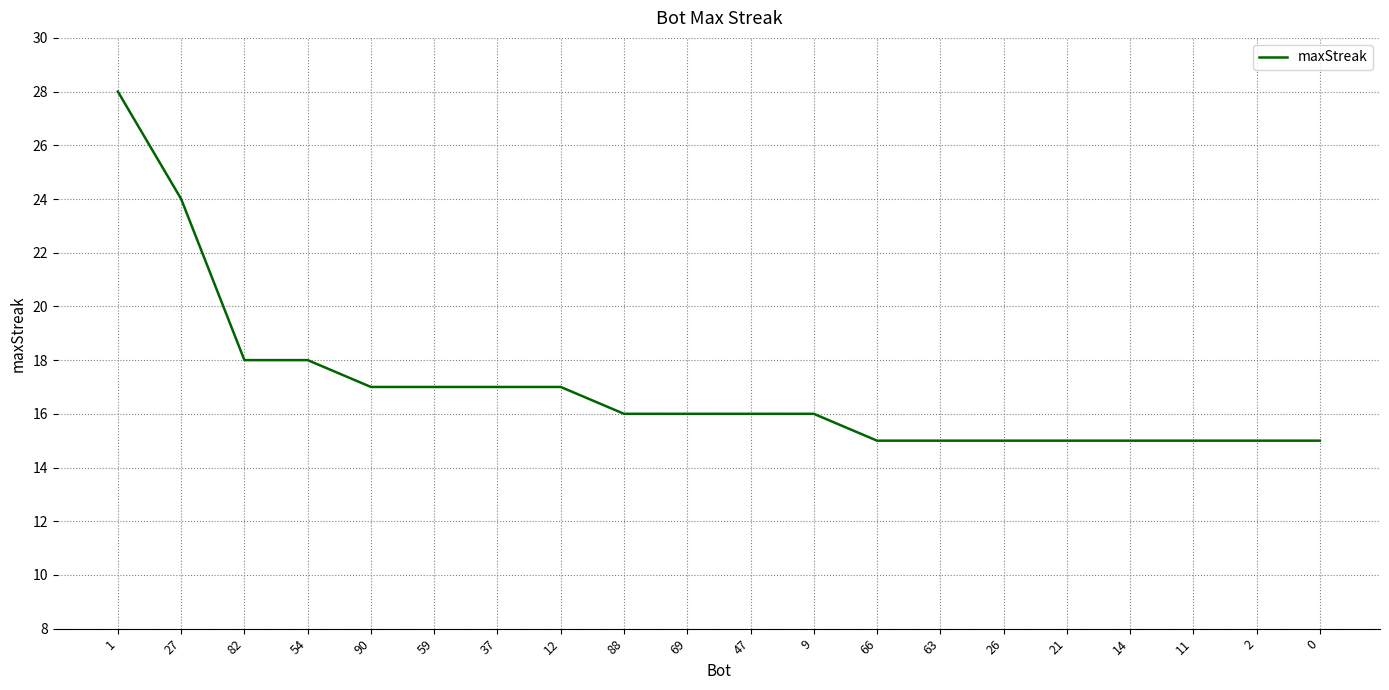

The chart shows a value of 15 at 14. True or false?

True